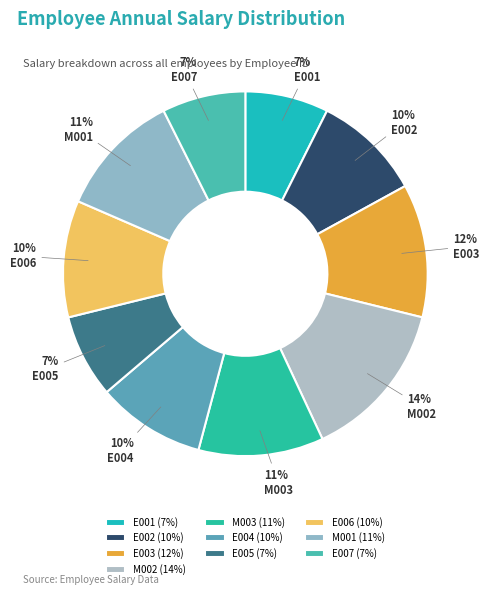

Does E007 account for over 50% of the chart?

No